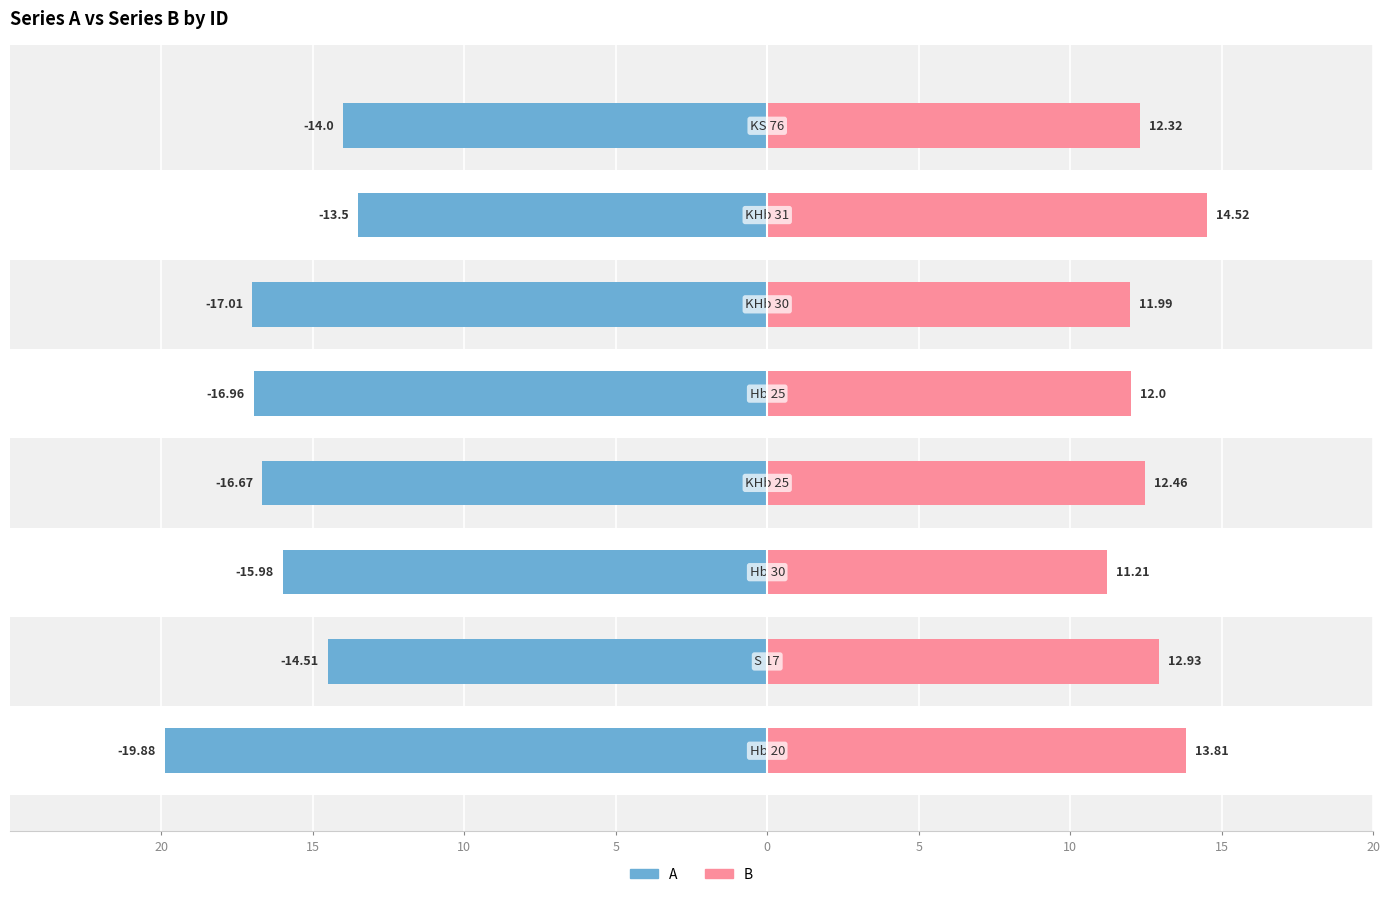

What is the average value of the B series?

12.7